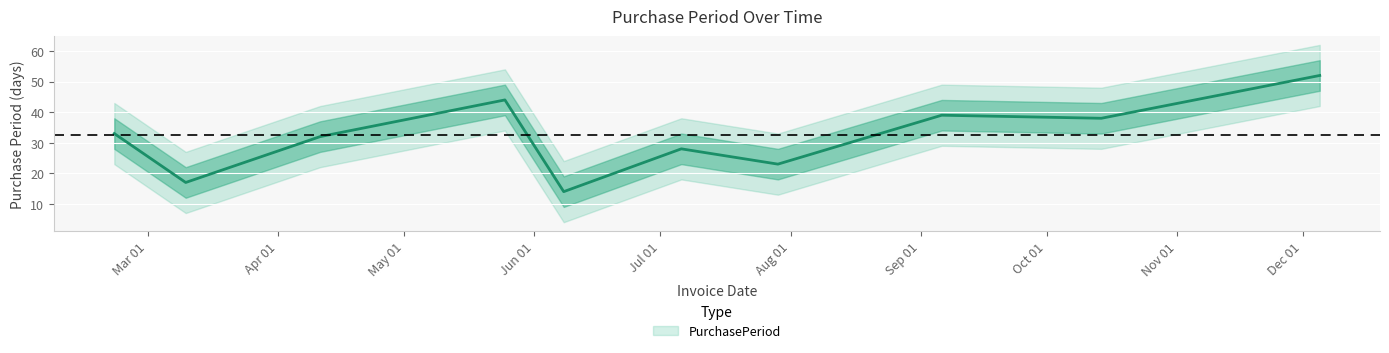

How many points are higher than both their immediate neighbors (excluding endpoints)?

3